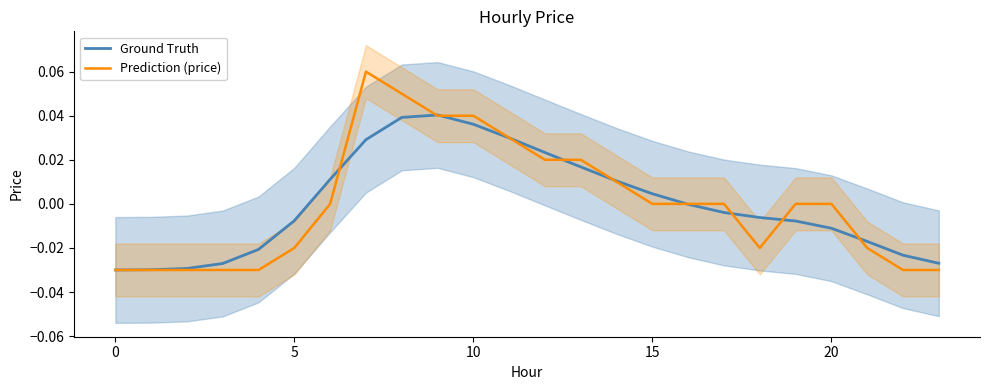

Is the value of Ground Truth at 14 greater than the value of Prediction (price) at 20?

Yes